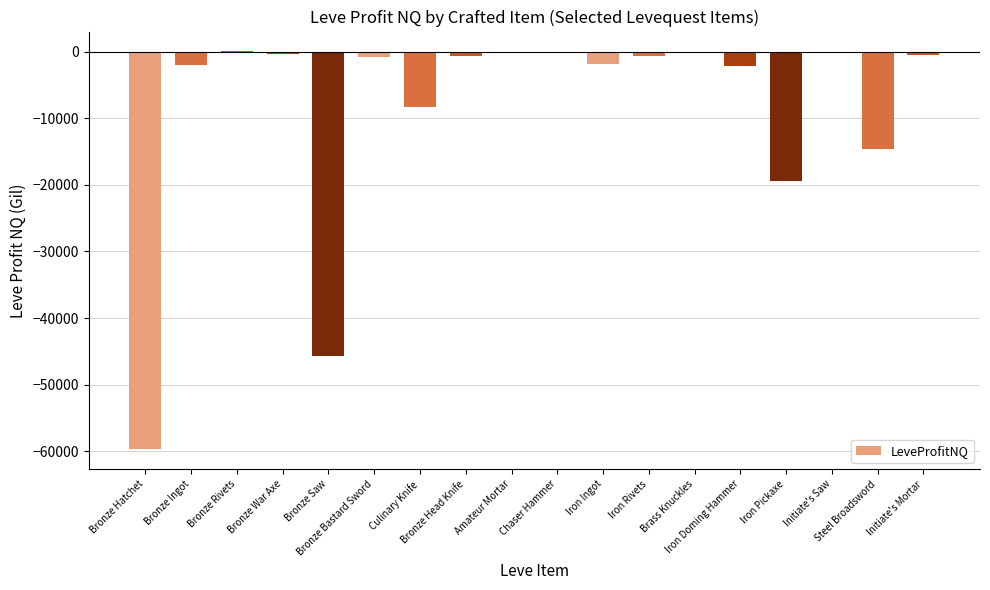

What is the sum of all values?

-157696.5